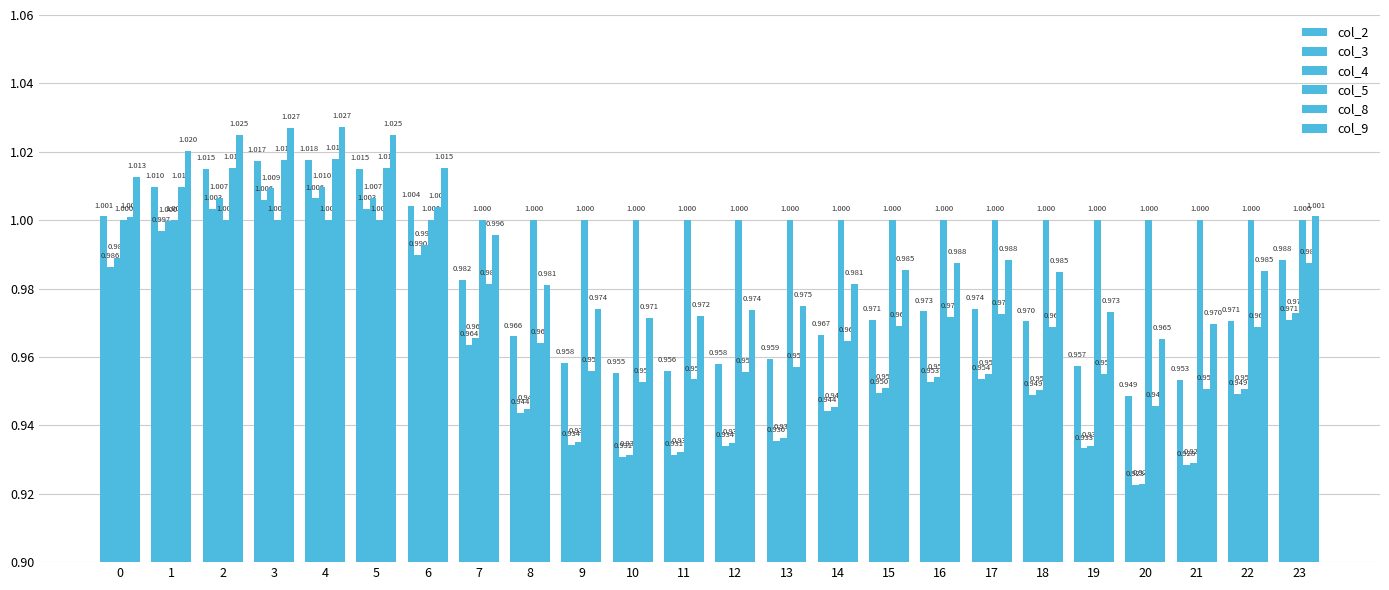

How many bars are there in each group?

6